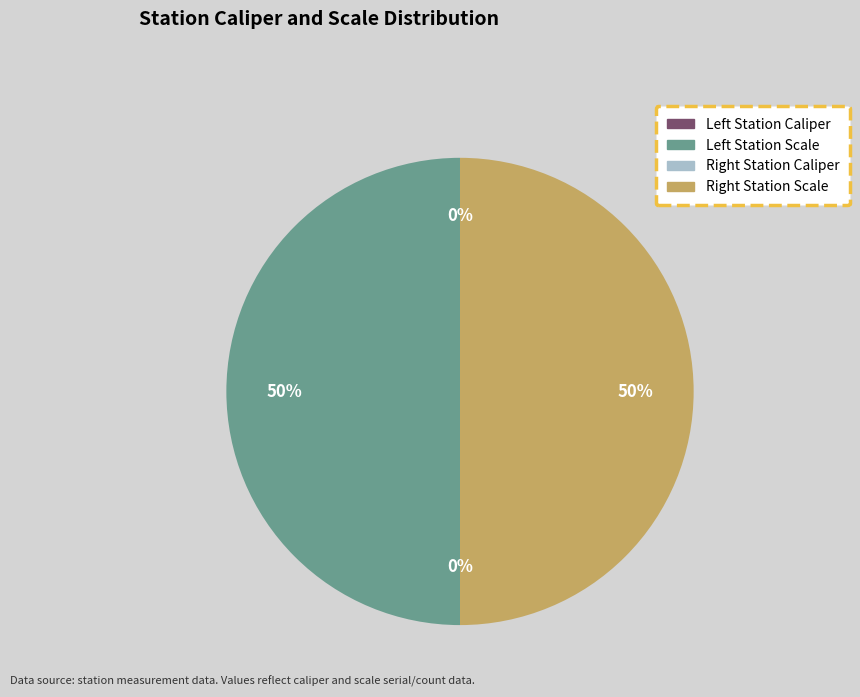

To the nearest percent, what is the average slice percentage?

25%